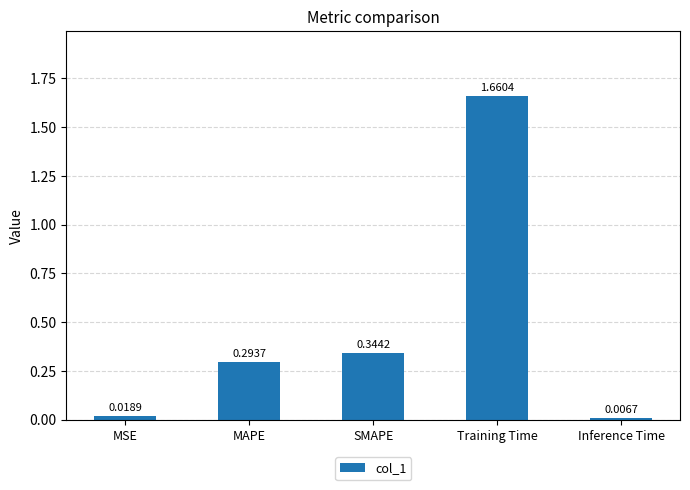

What is the change in value from MSE to SMAPE?

+0.3